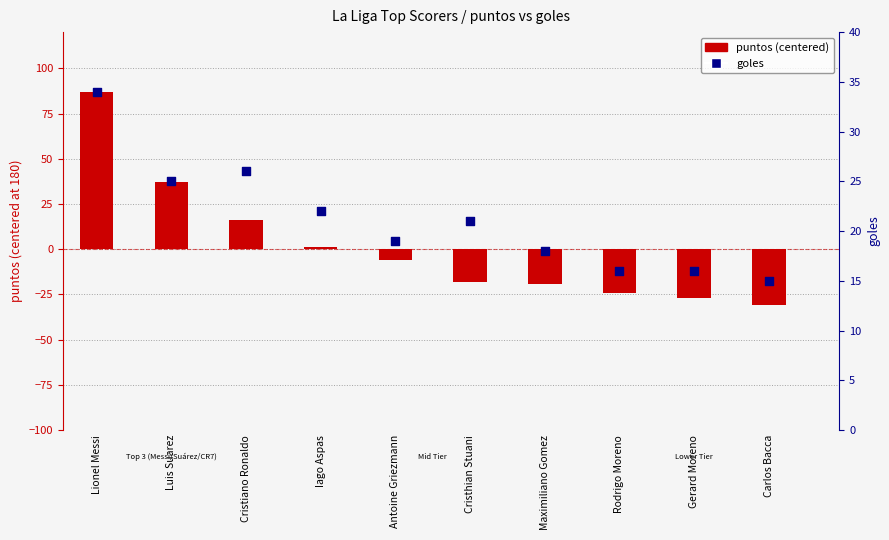

At which category is the sum across all series the highest?

Lionel Messi